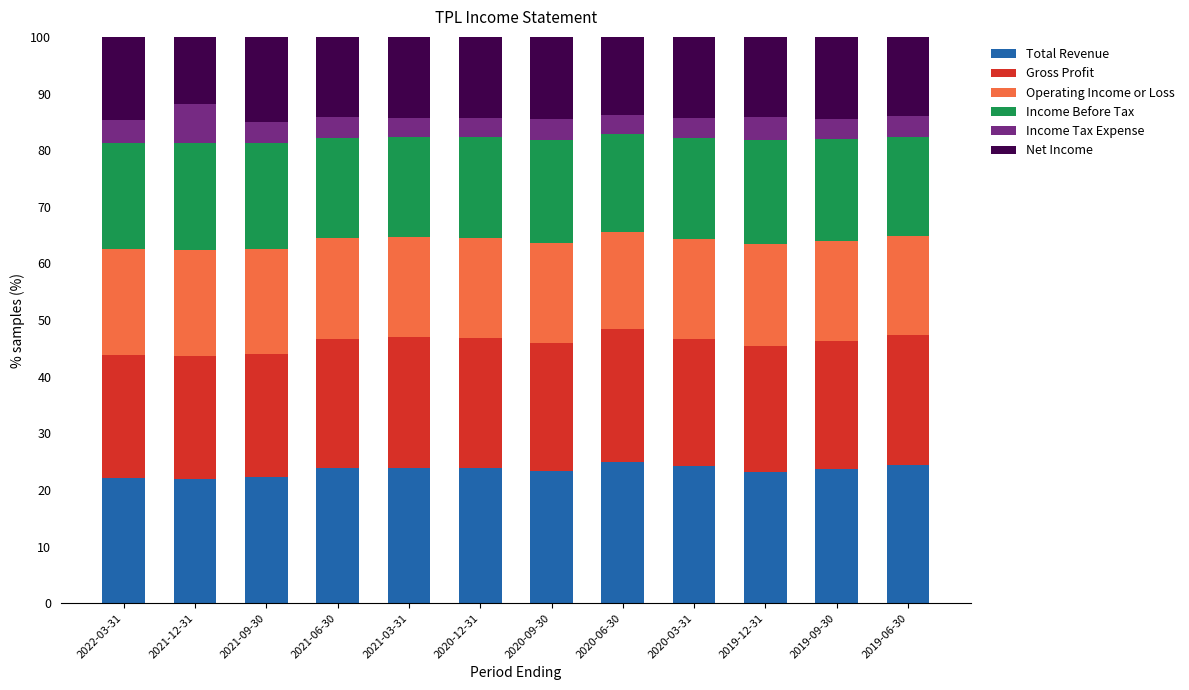

The Total Revenue series shows 23.2 at 2019-12-31. True or false?

True